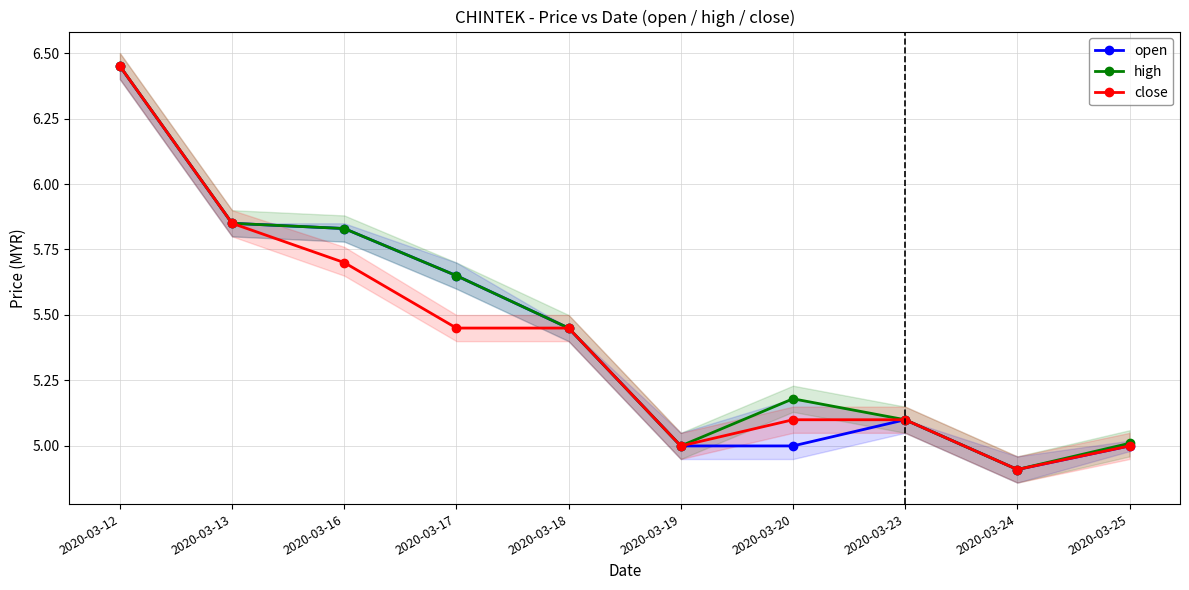

How many distinct data groups are displayed?

3